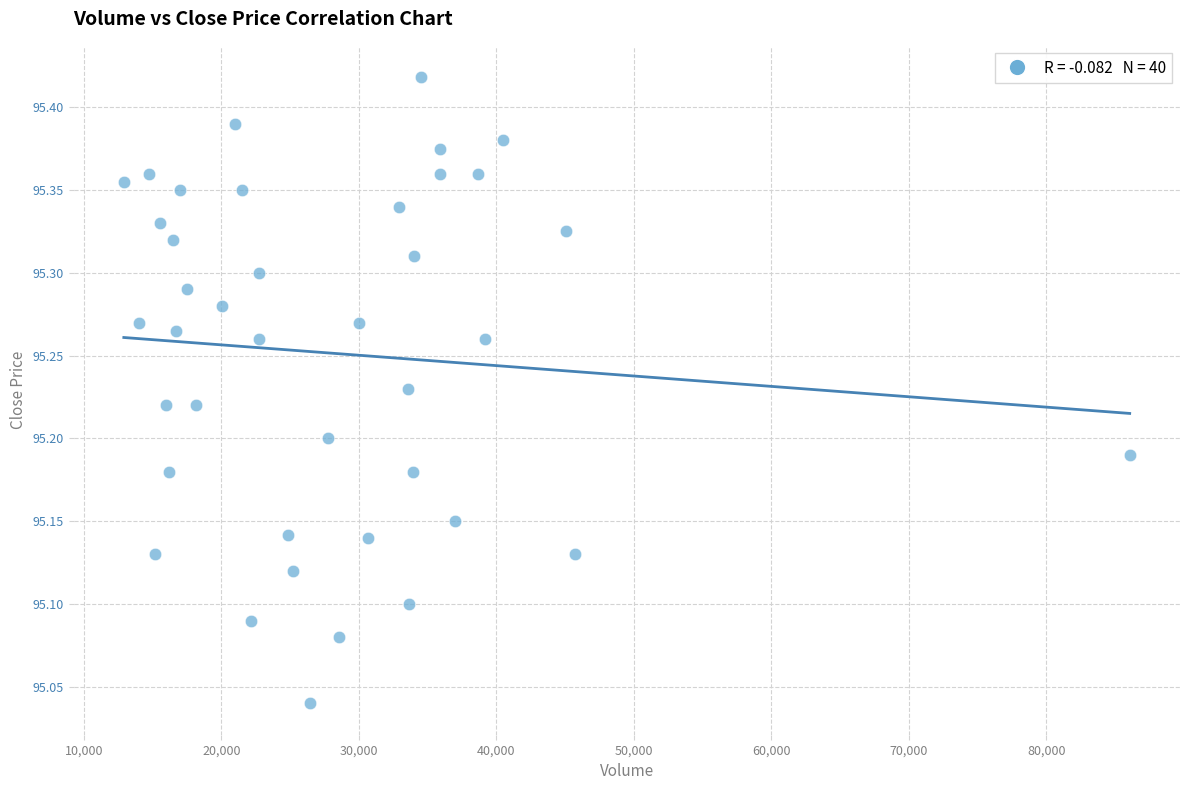

What is the range of X values (max minus min)?

73163.0